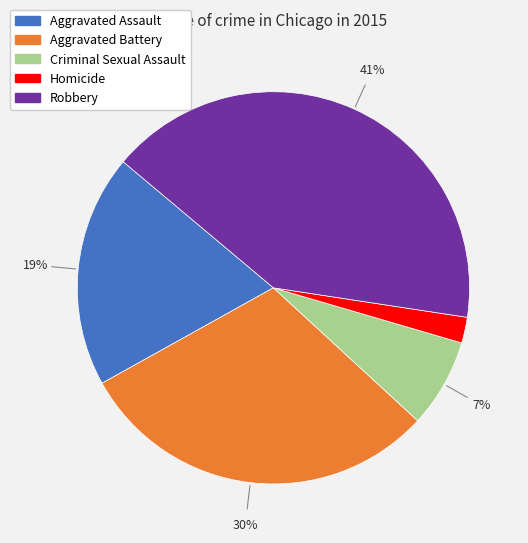

Between Homicide and Aggravated Battery, which is larger?

Aggravated Battery